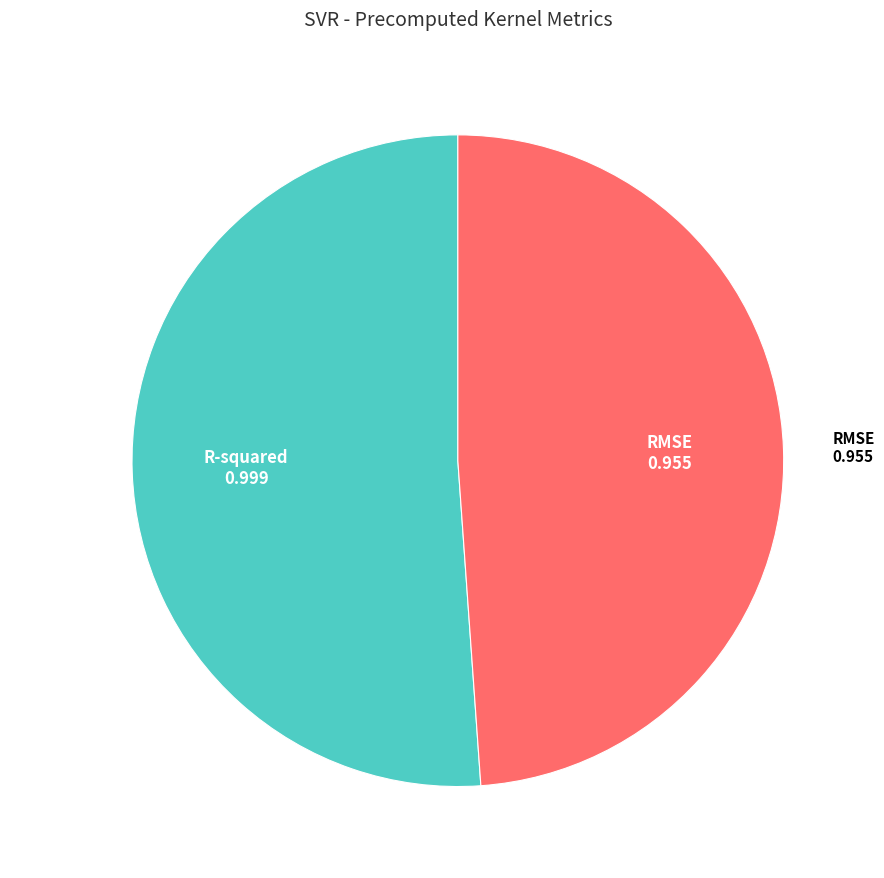

Is the sum of R-squared and RMSE greater than half?

Yes